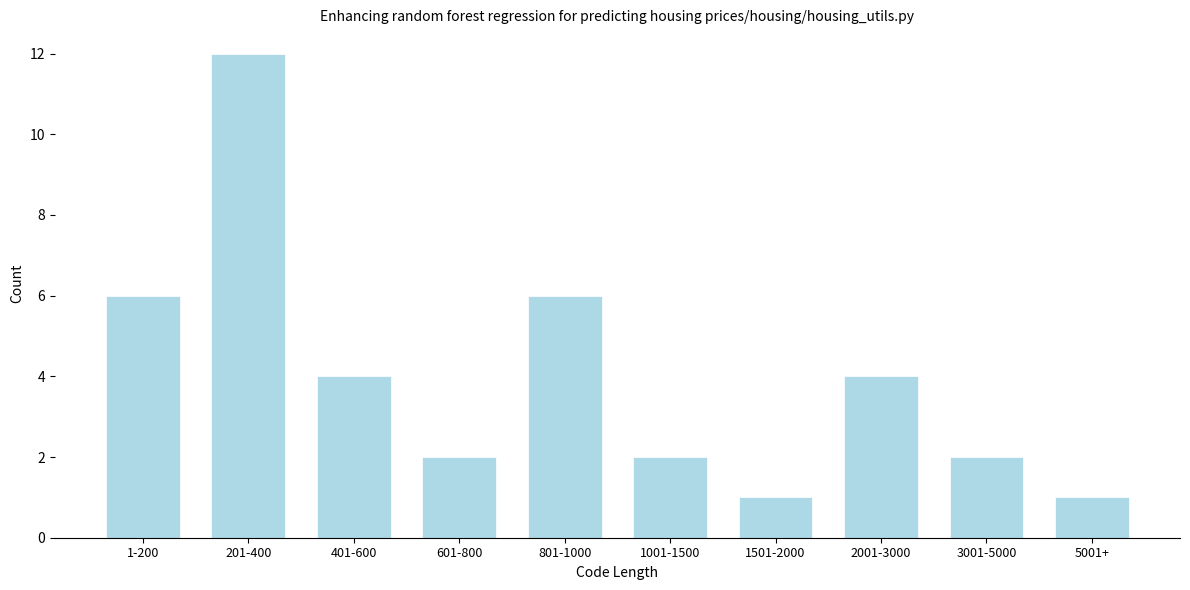

Reading right to left, list all the values displayed in this chart.

1	2	4	1	2	6	2	4	12	6